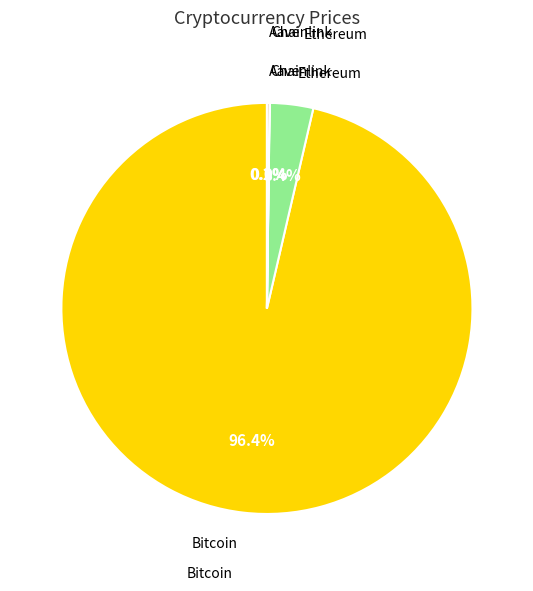

Is there any slice that represents more than half of the pie?

Yes